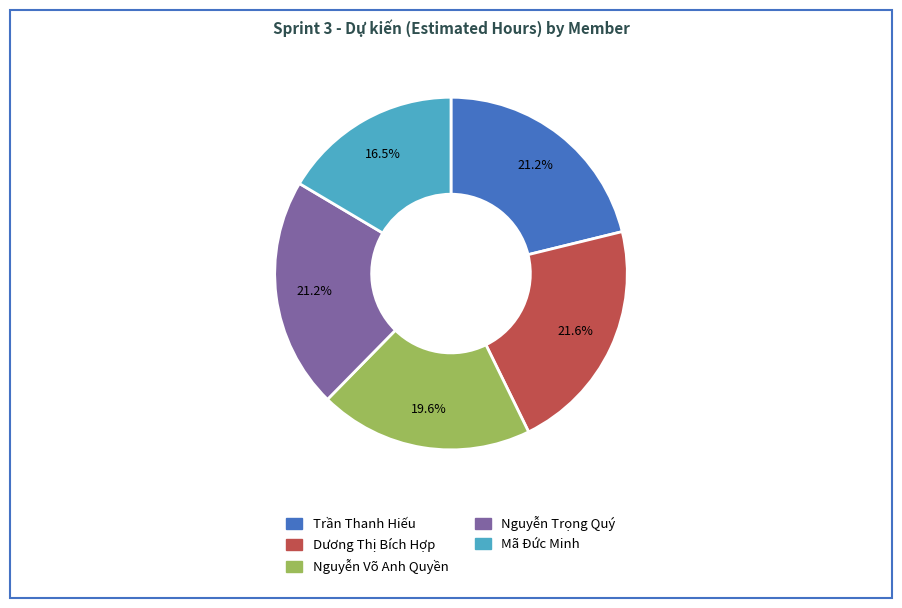

To the nearest percent, what portion does Nguyễn Võ Anh Quyền represent?

20%